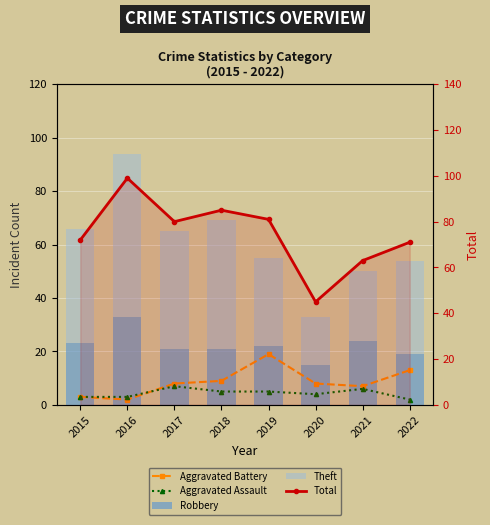

How many Aggravated Assault values are between 3 and 6?

6